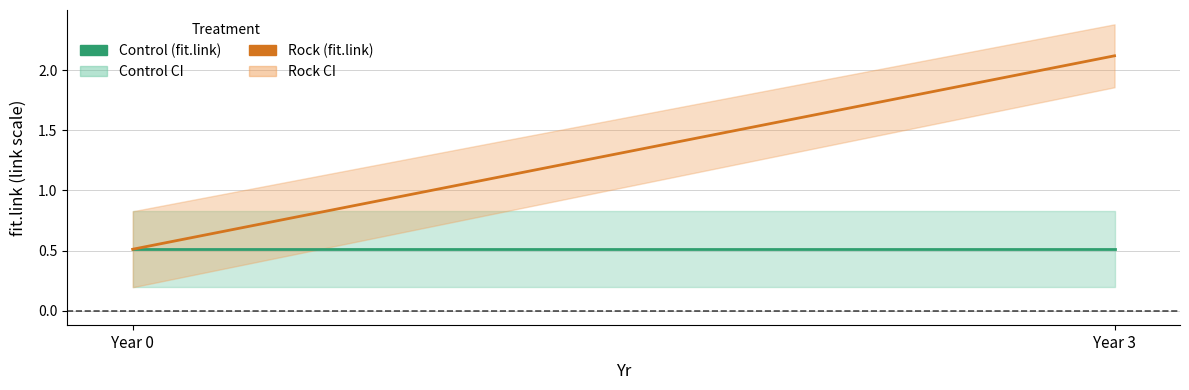

Which label corresponds to the smallest value in the chart?

Year 0